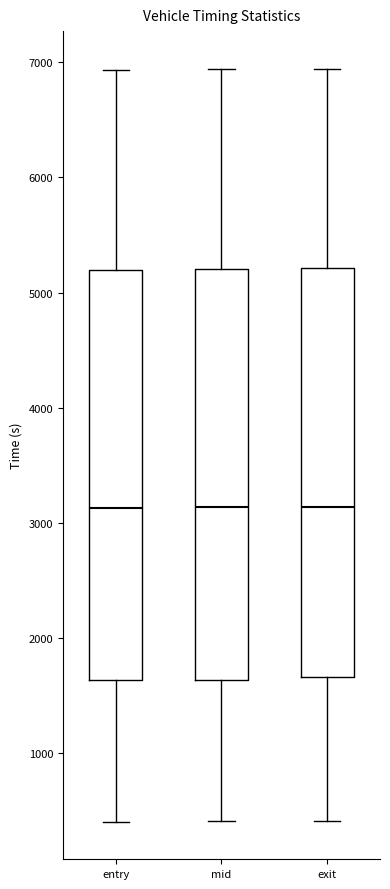

Where does the lower whisker of the box for entry end on the y-axis? The values are not printed on the chart, so give them approximately, as read against the axis.

400